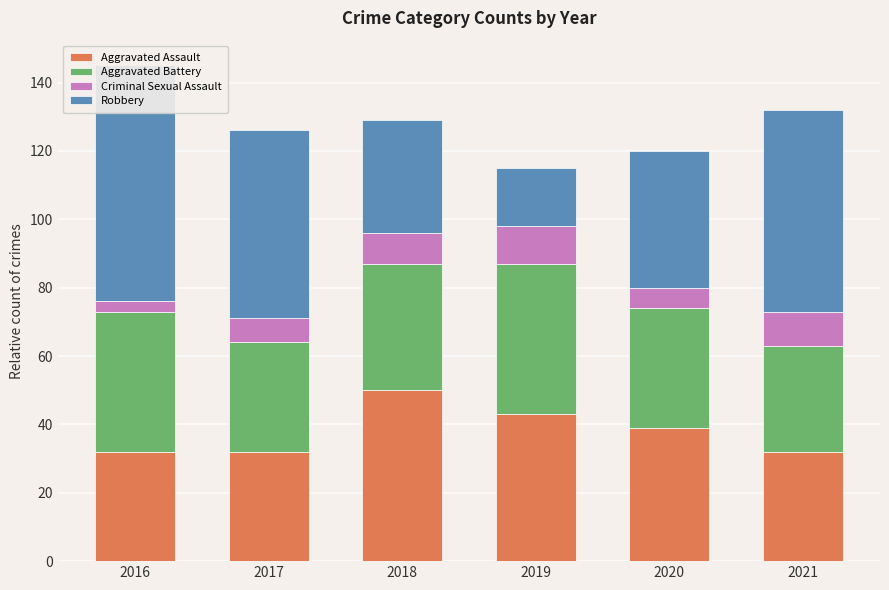

What is the spread (max minus min) of values at 2018?

41